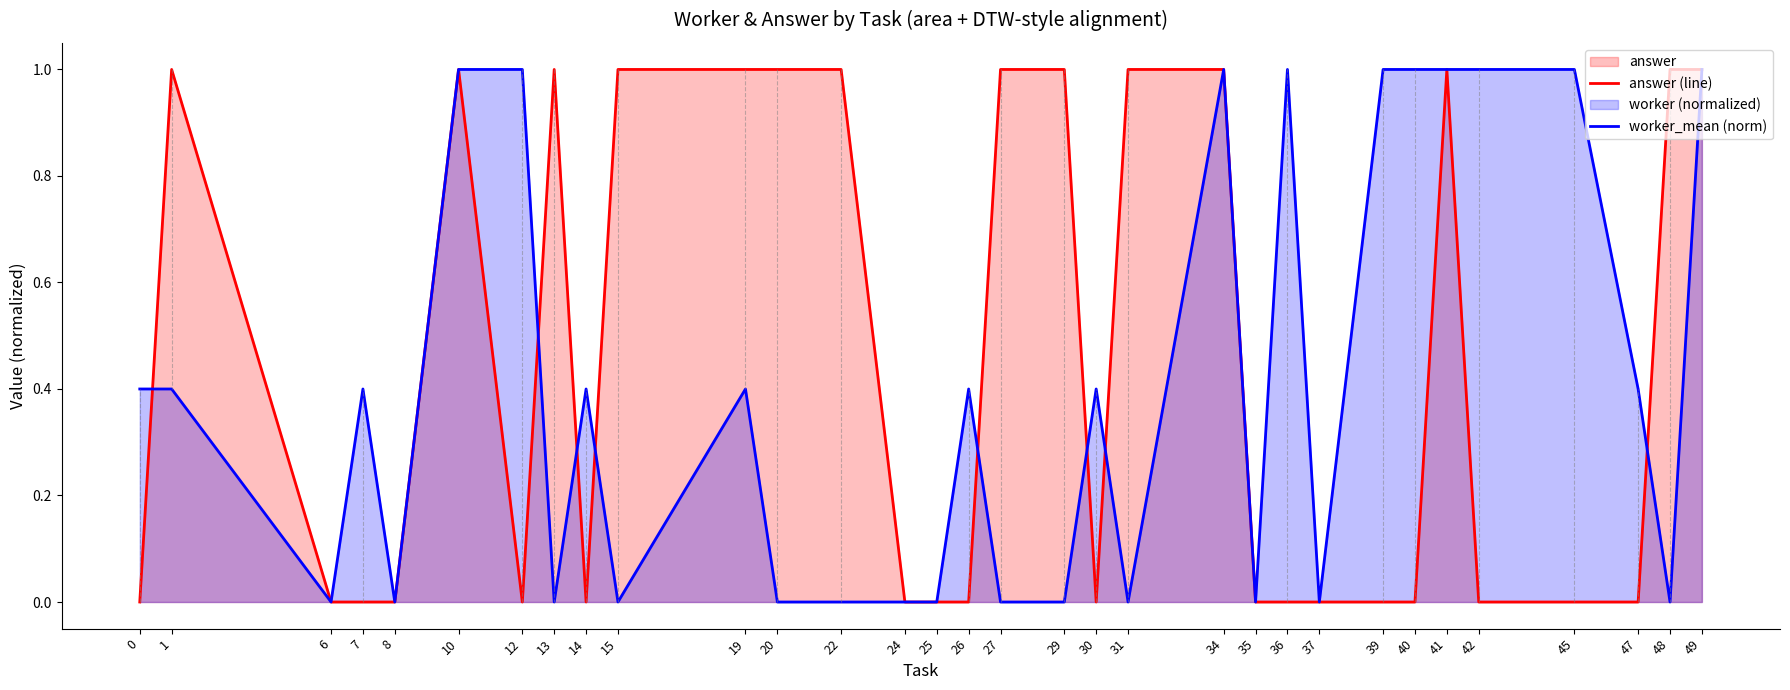

In answer (line), how many points are higher than both neighbors (excluding endpoints)?

4